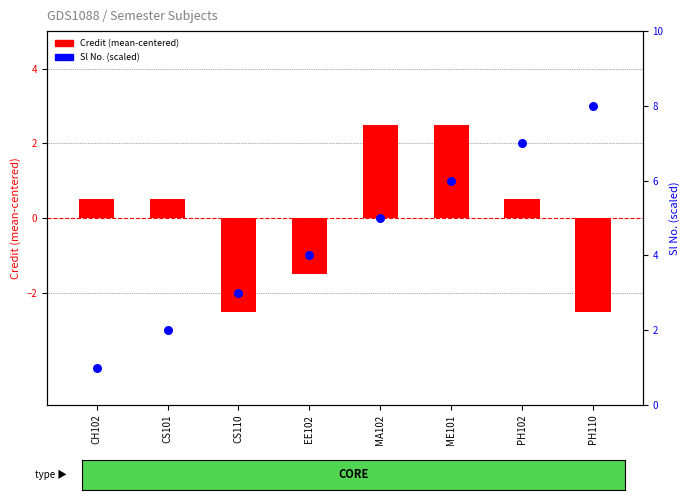

At how many categories does at least one series exceed 5?

3